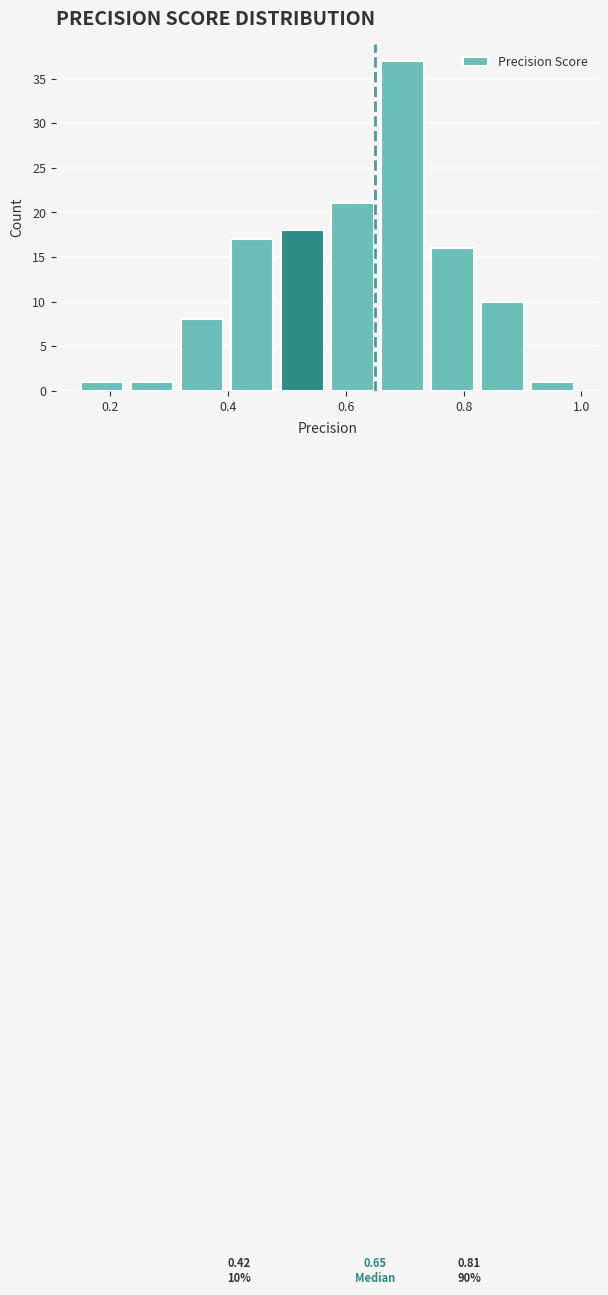

Which range on the x-axis has the tallest bar?

0.660 to 0.745